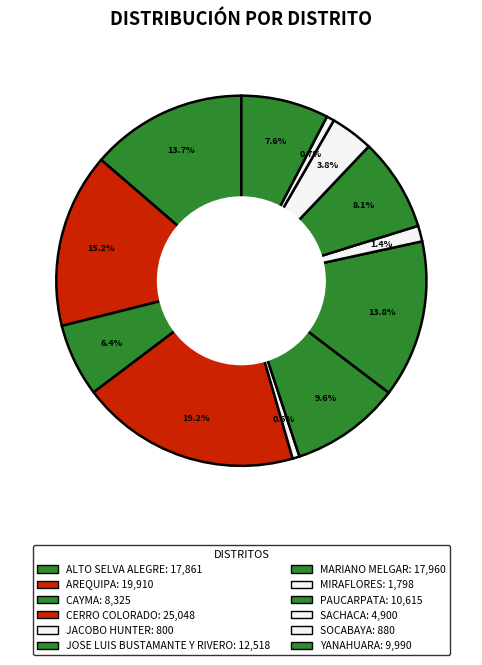

What percentage is NOT represented by MARIANO MELGAR?

86.2%